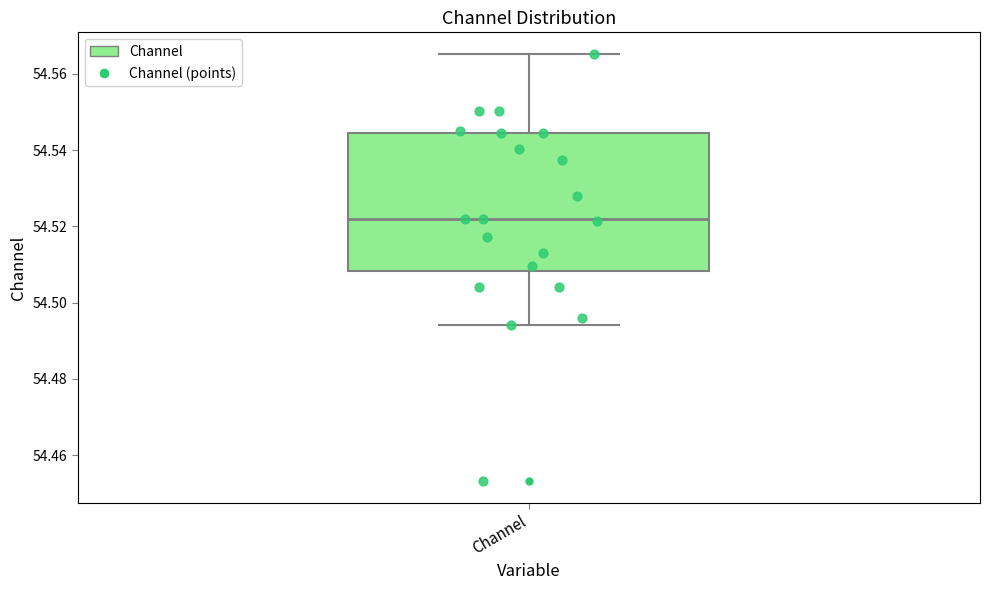

Transcribe this box plot: give where the median line is, the range the box spans, and where the two whiskers end, as read against the y-axis. The values are not printed on the chart, so give them approximately, as read against the axis.

median 54.522, box 54.508 to 54.544, whiskers 54.494 to 54.566